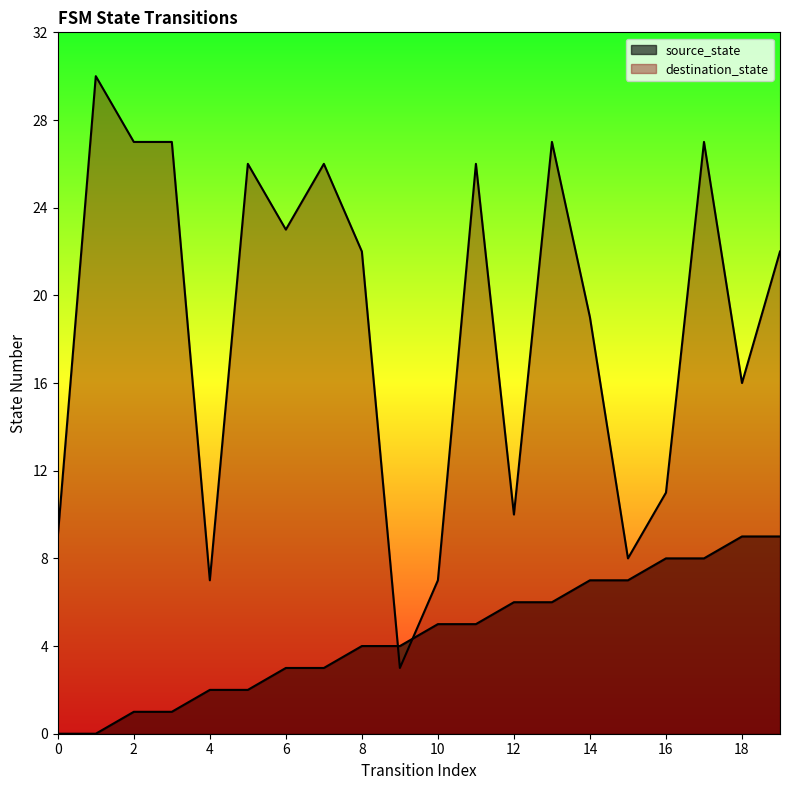

How many values in source_state are above zero?

18